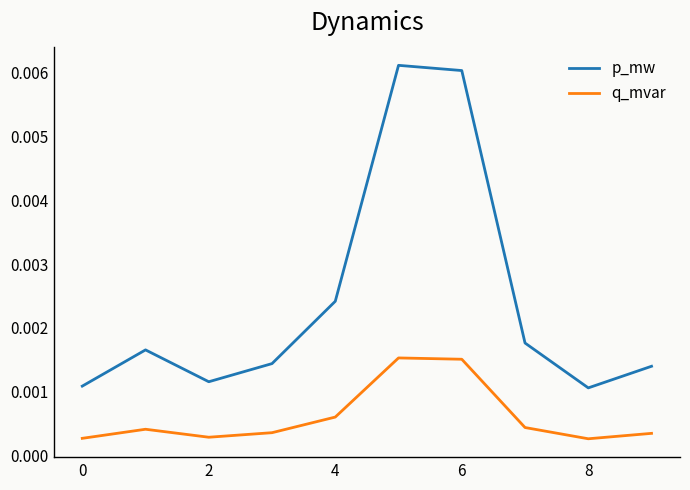

True or false: q_mvar and p_mw intersect in this chart.

False